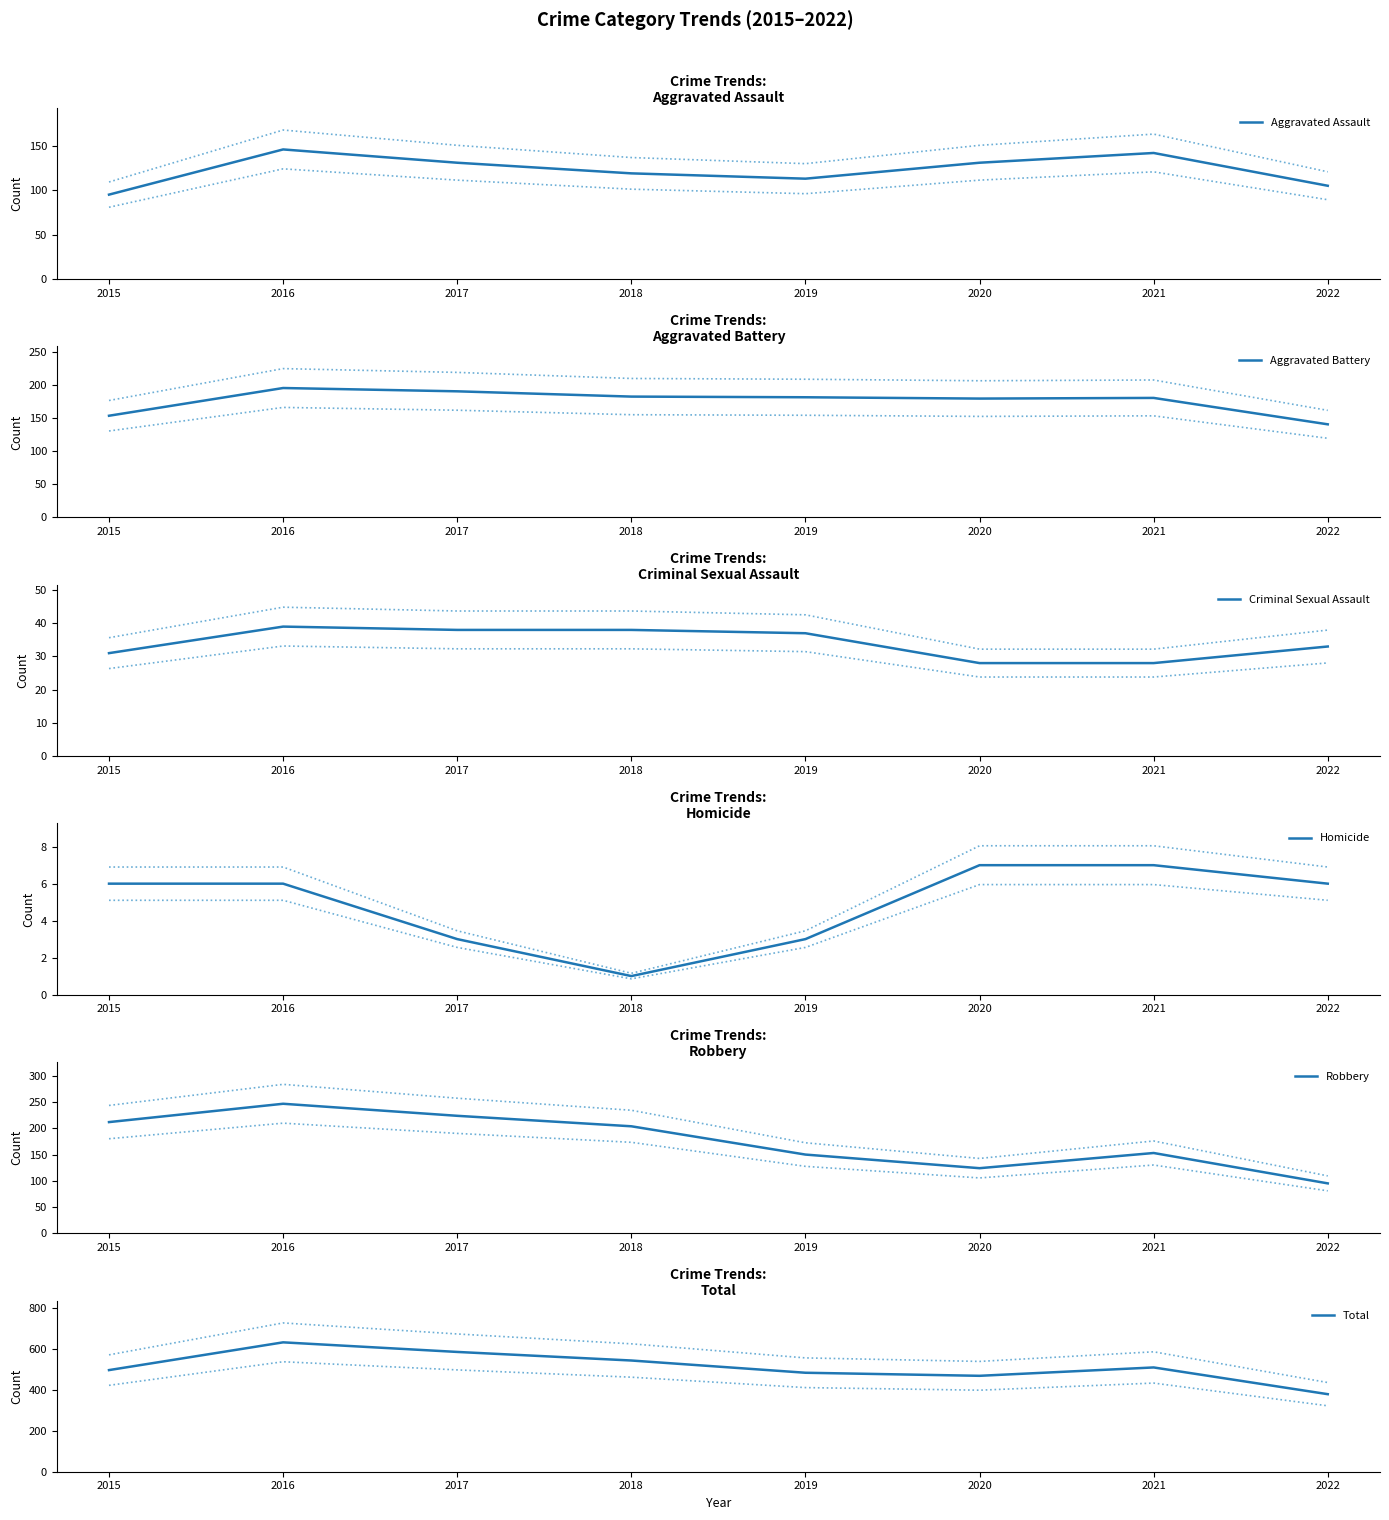

The Total series shows 498 at 2015. True or false?

True